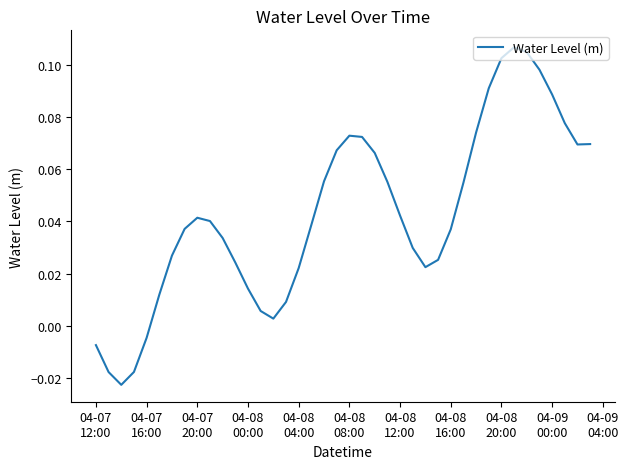

How many lines are shown in the chart?

1